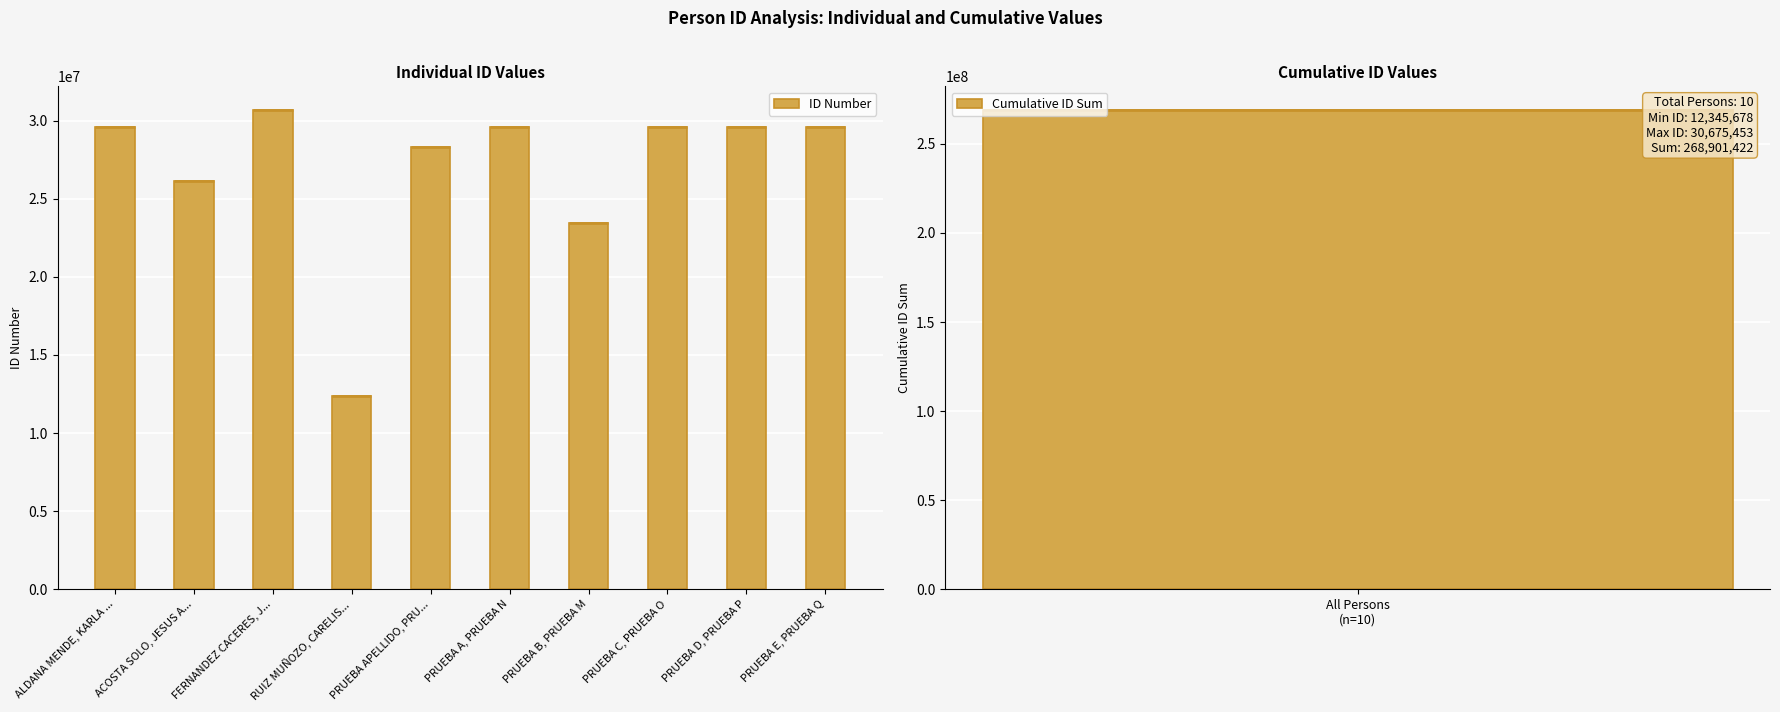

What is the average value?

26890142